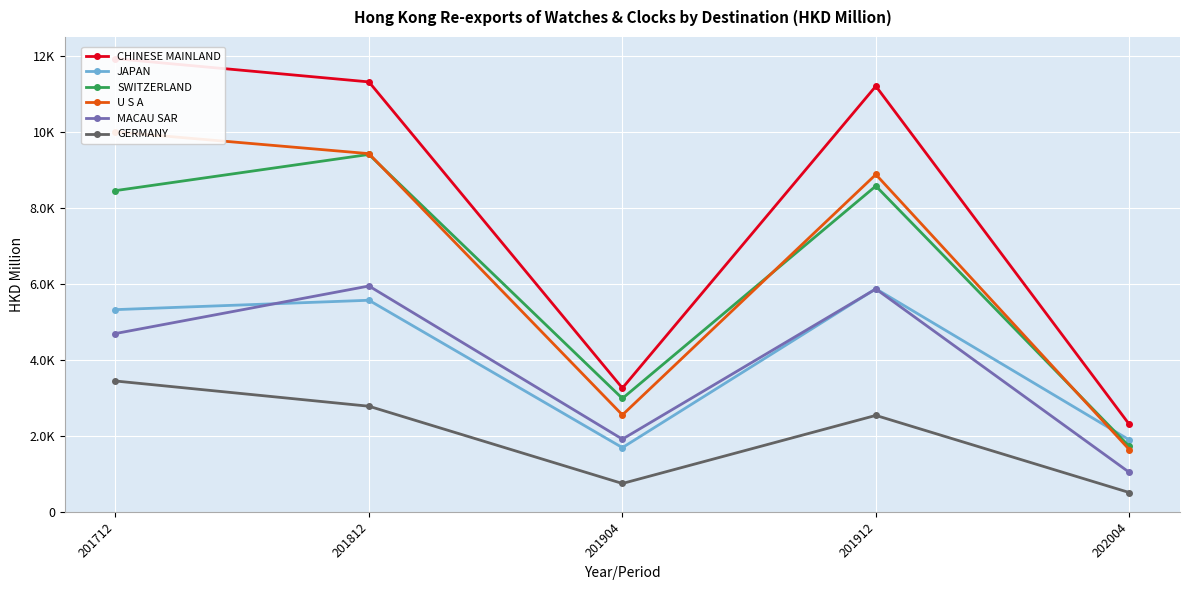

How many interior local peaks does the CHINESE MAINLAND series have?

1